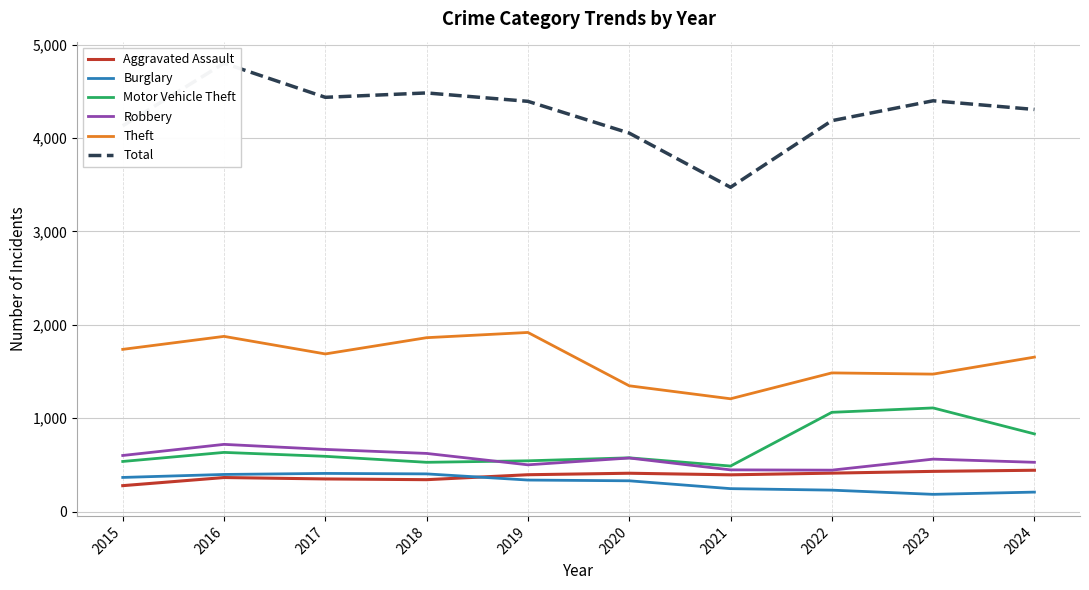

At 2016, list the series in order from smallest to largest.

Aggravated Assault, Burglary, Motor Vehicle Theft, Robbery, Theft, Total